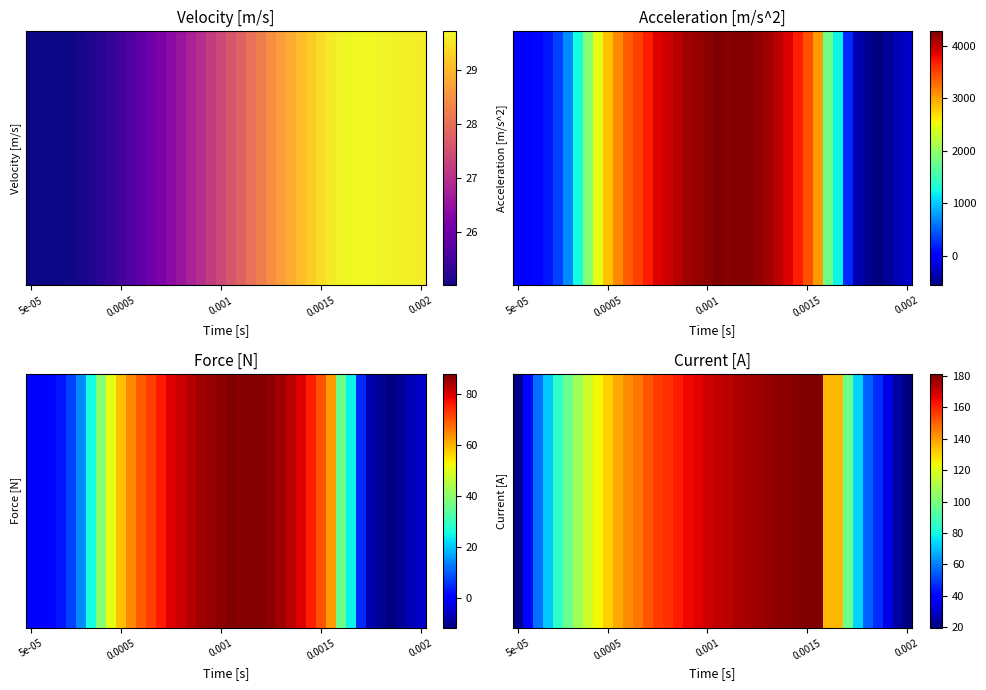

How many values exceed 142?

20